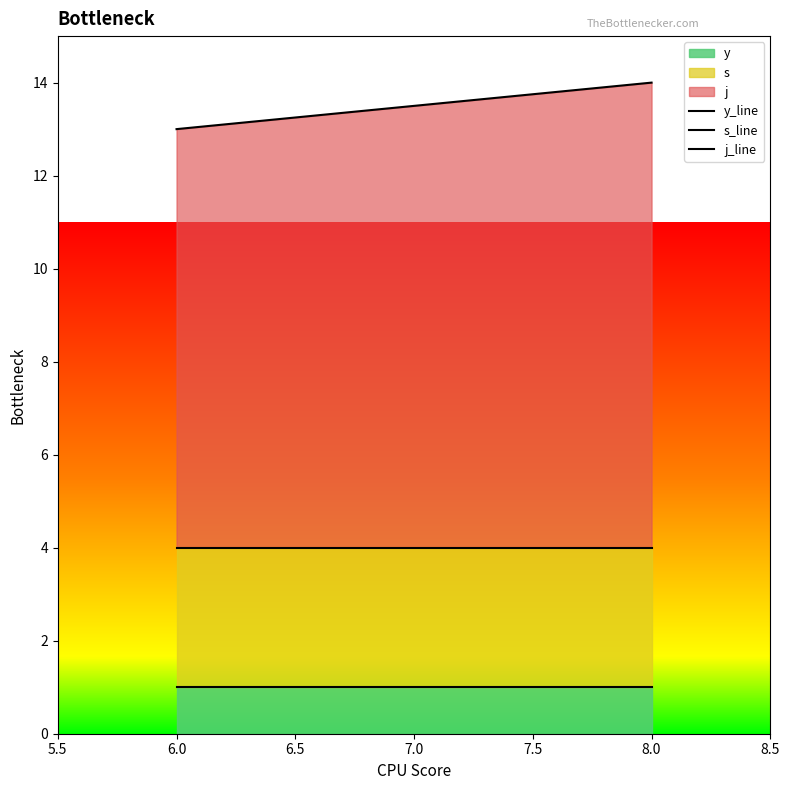

List the series in order of their peak value, lowest first.

y_line, s_line, j_line